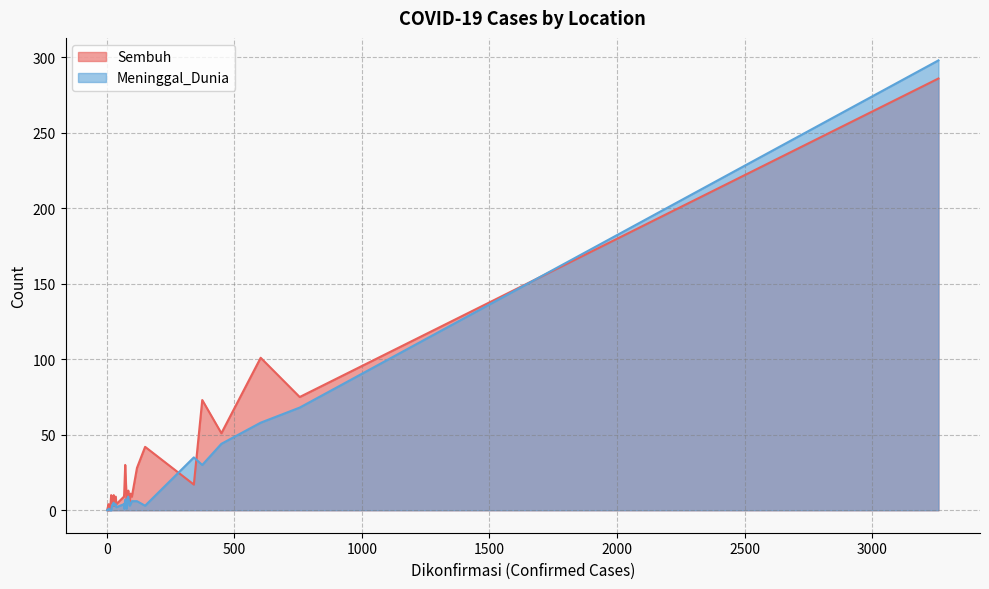

True or false: Meninggal_Dunia has more than 1 points higher than both neighbors.

True